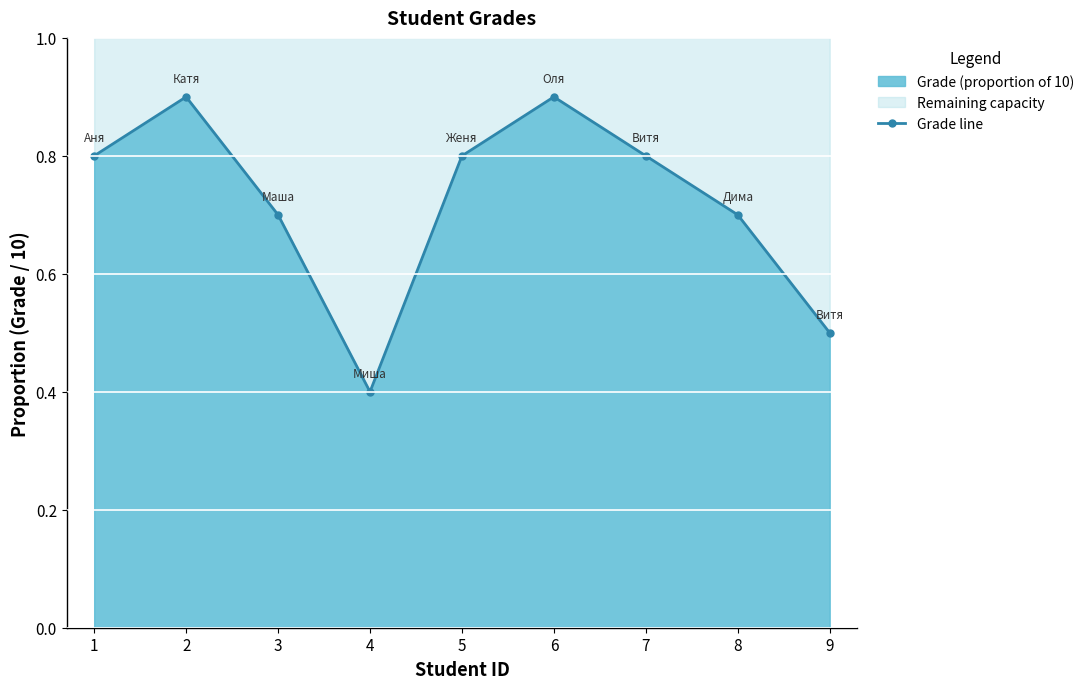

The value at 7 is 1.2. True or false?

False